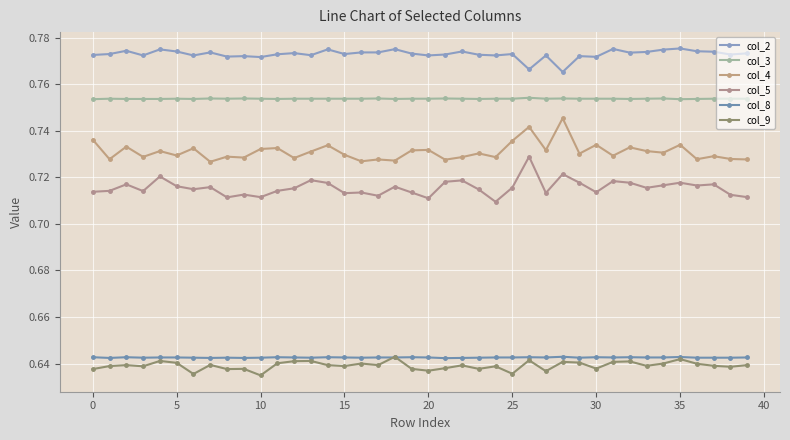

True or false: col_4 and col_3 cross at least once.

False